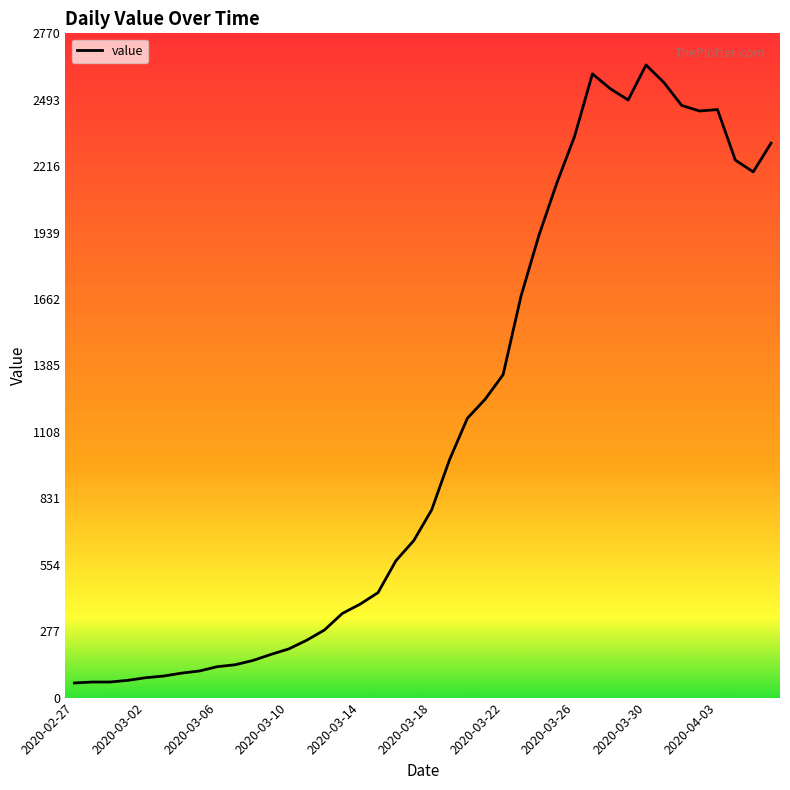

What is the difference between the maximum and minimum values?

2578